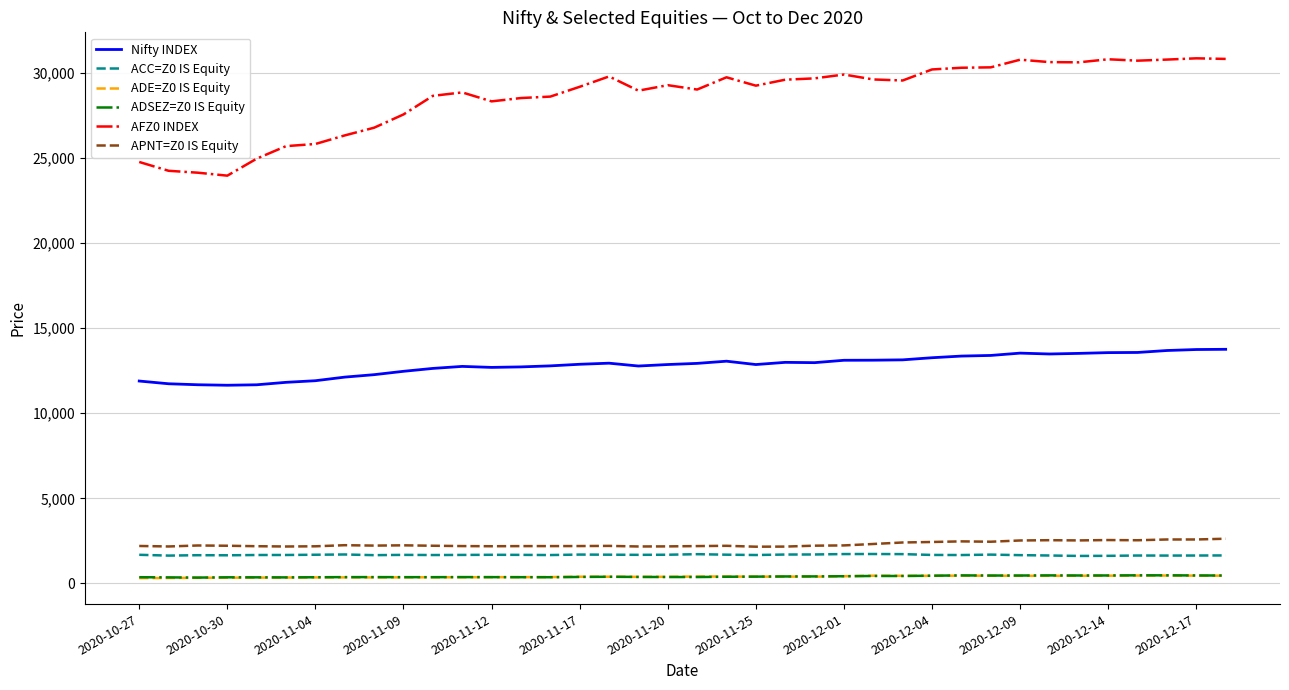

True or false: ADSEZ=Z0 IS Equity and AFZ0 INDEX intersect in this chart.

False